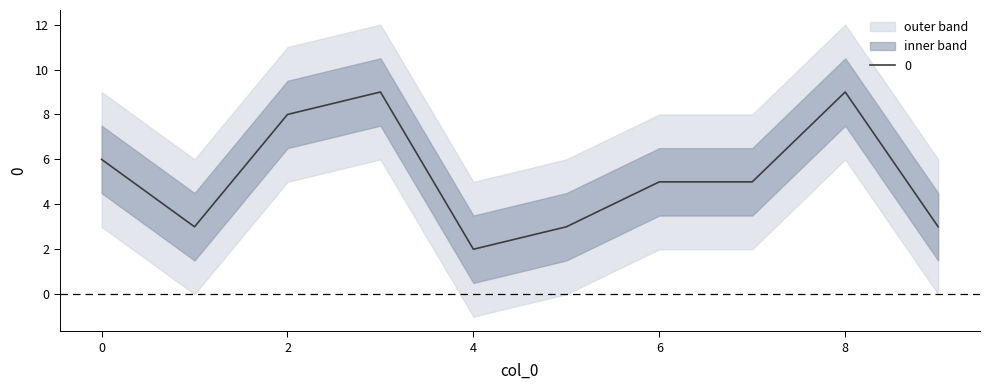

Does the chart have visible grid lines?

No